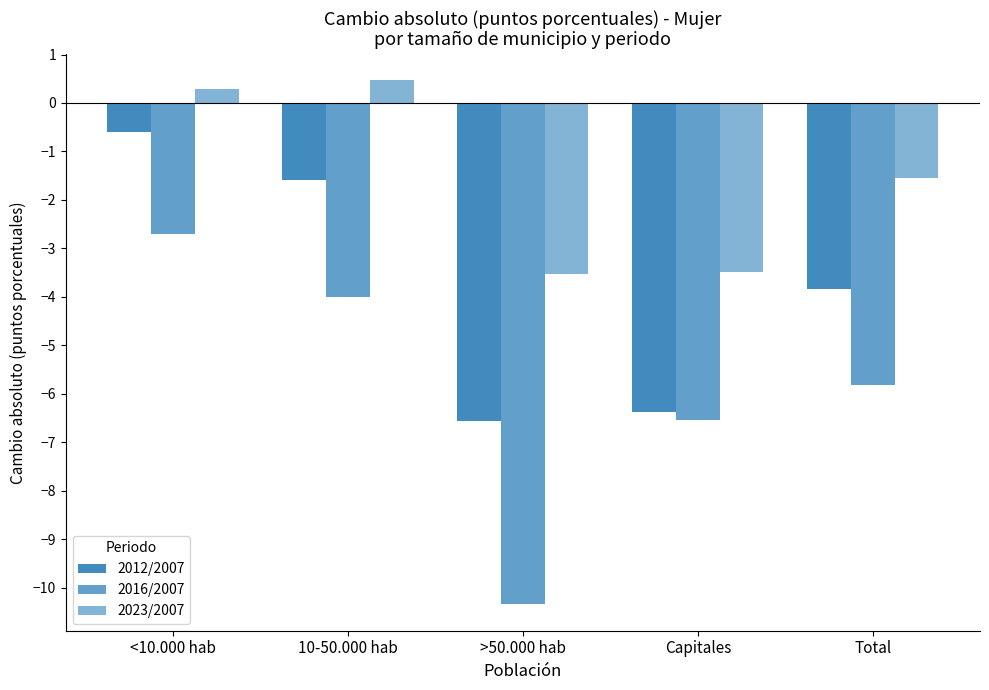

How many bars are there in total?

15